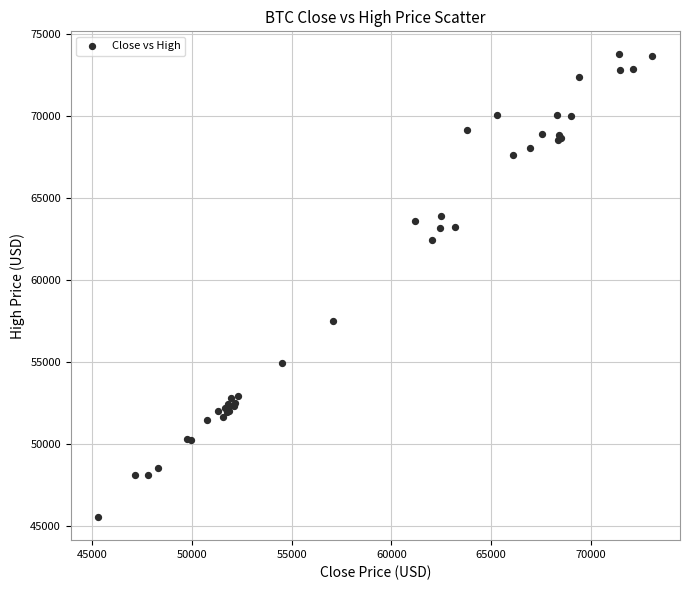

What Y value in the scatter plot is closest to 59662?

57537.8